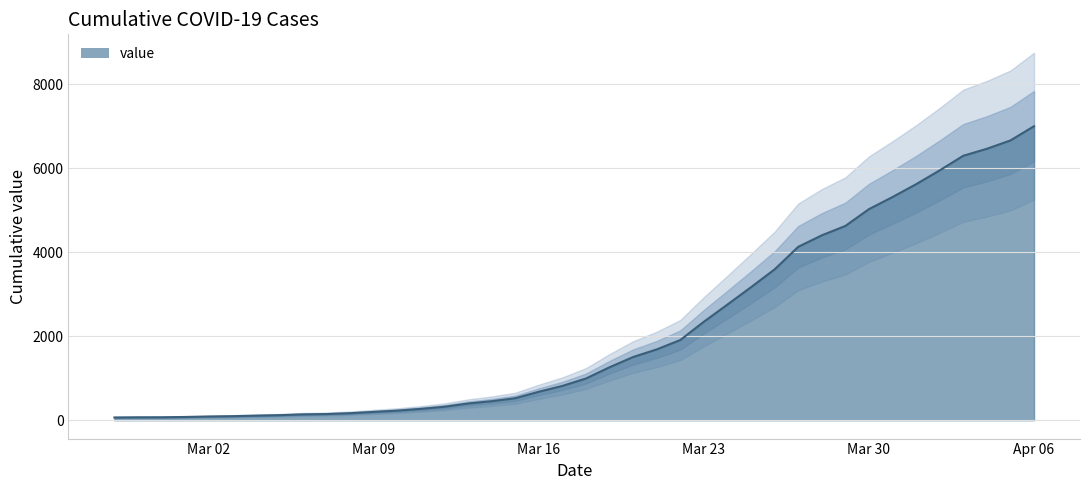

What is the difference between the values at 2020-03-08 and 2020-03-21?

1520